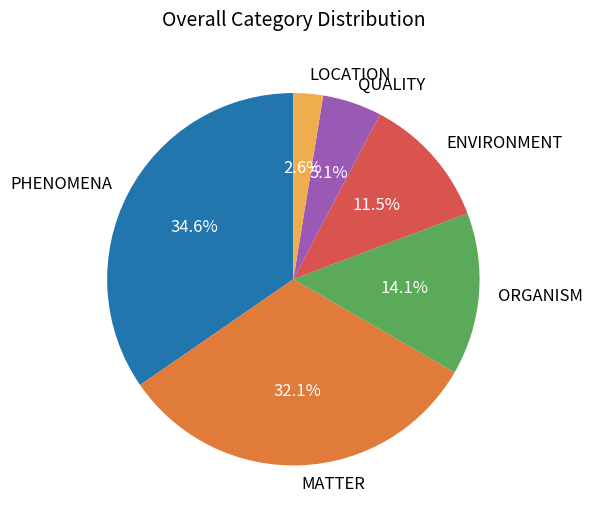

Rank the categories by value from highest to lowest.

PHENOMENA, MATTER, ORGANISM, ENVIRONMENT, QUALITY, LOCATION